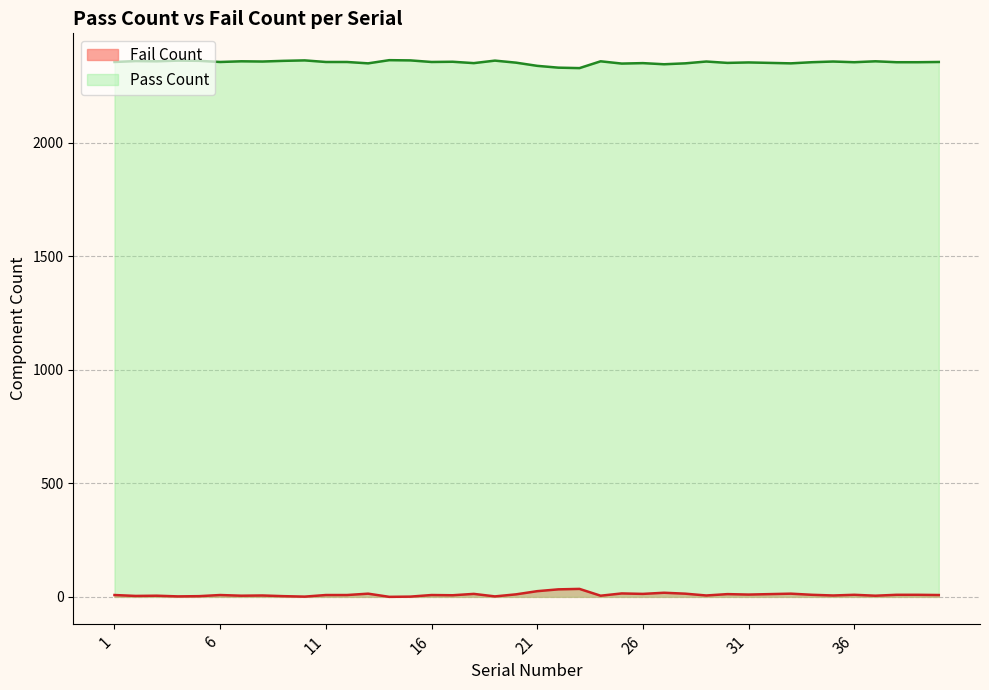

Where is the first local minimum for Fail Count?

2